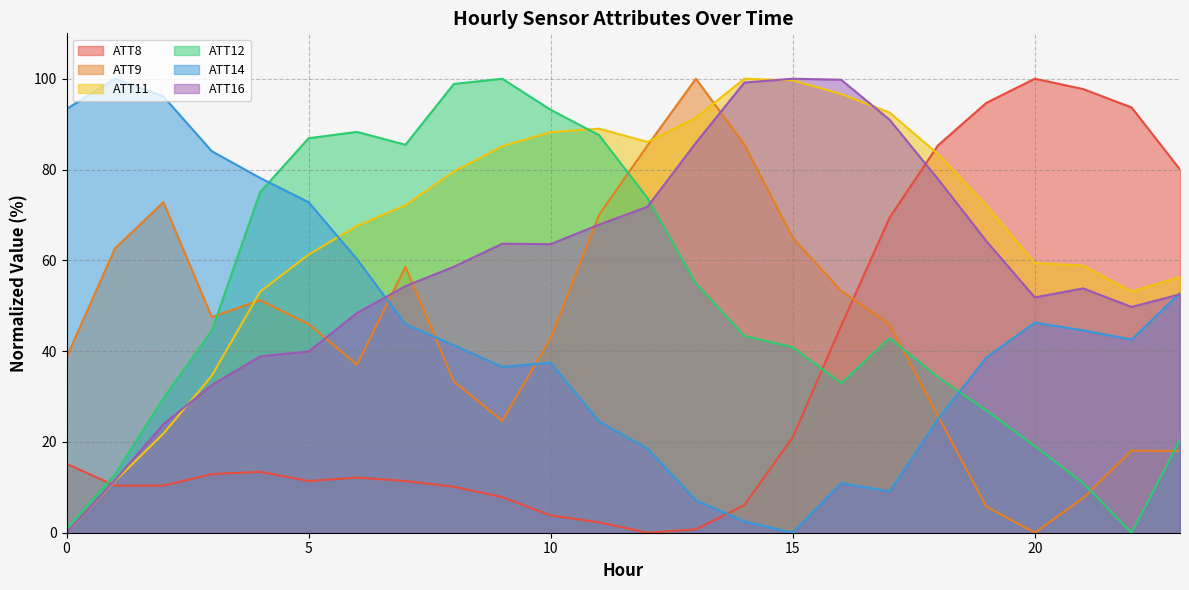

True or false: ATT14 has more than 2 interior local peaks.

True